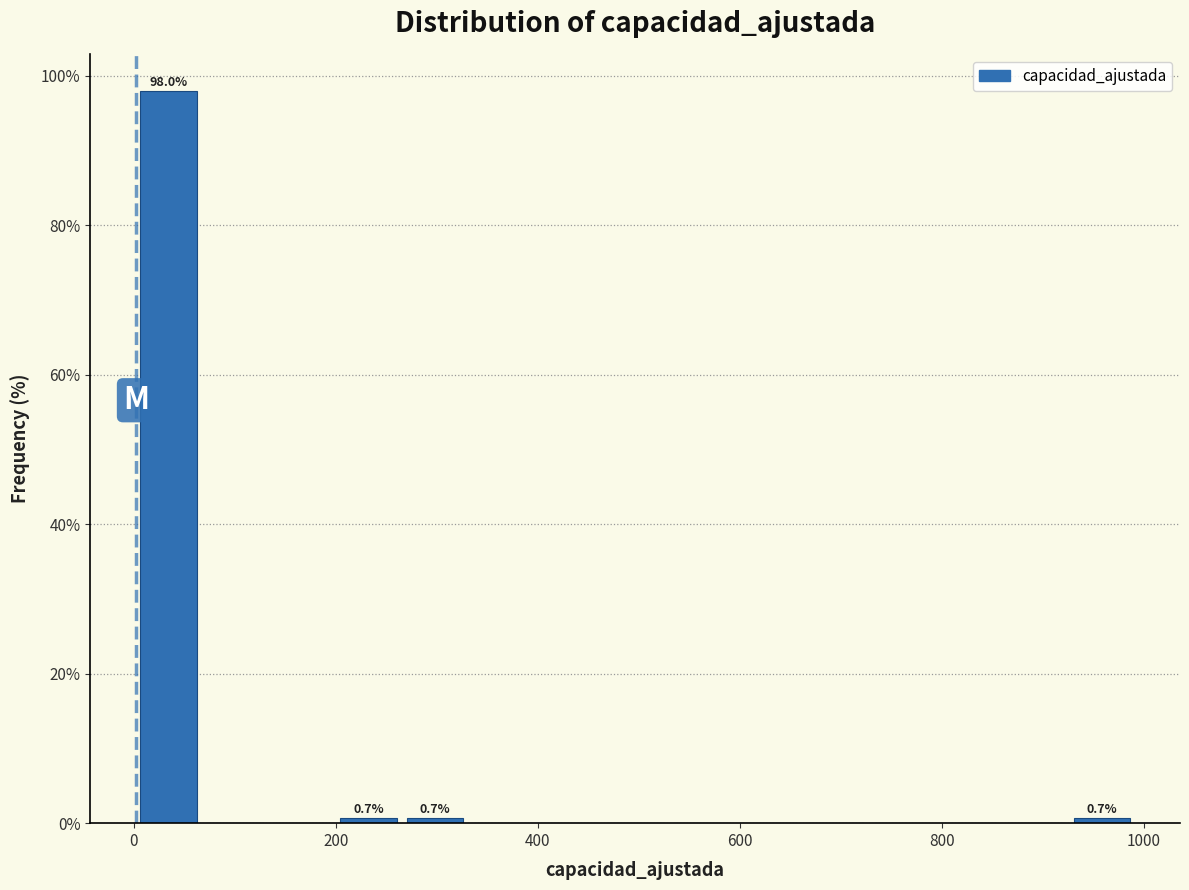

Read against the x-axis, roughly where is the centre of the tallest bar?

40